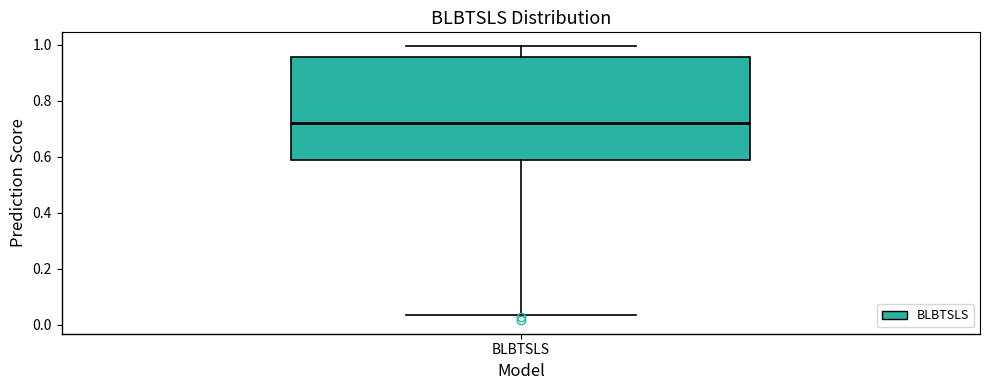

Transcribe this box plot: give where the median line is, the range the box spans, and where the two whiskers end, as read against the y-axis. The values are not printed on the chart, so give them approximately, as read against the axis.

median 0.72, box 0.58 to 0.96, whiskers 0.04 to 1.00